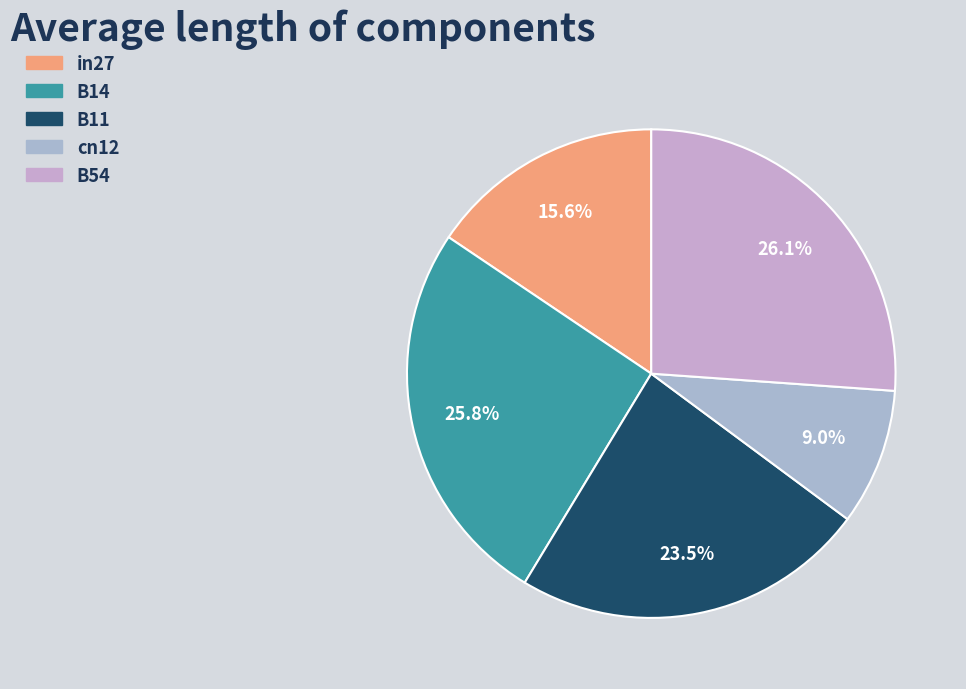

Which has a higher value, cn12 or in27?

in27